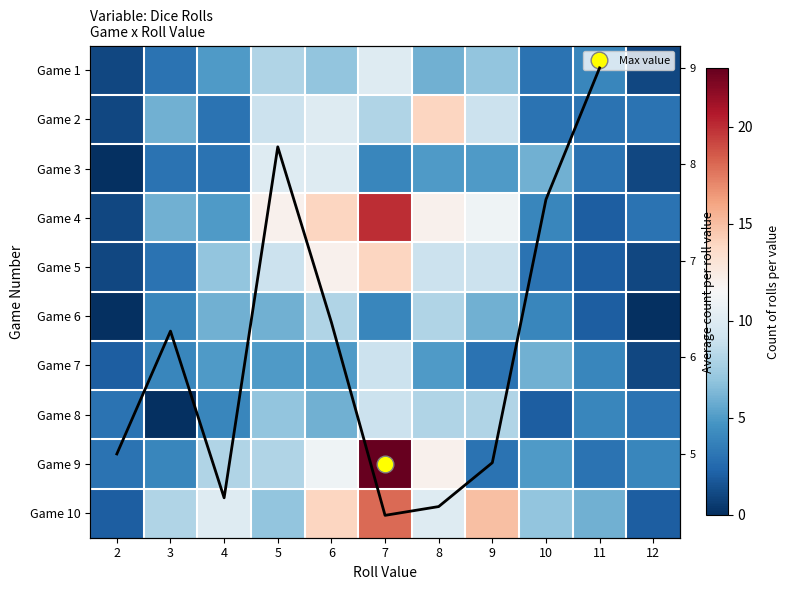

Rank the categories by Game 6 value from lowest to highest.

2, 12, 11, 3, 7, 10, 4, 5, 9, 6, 8